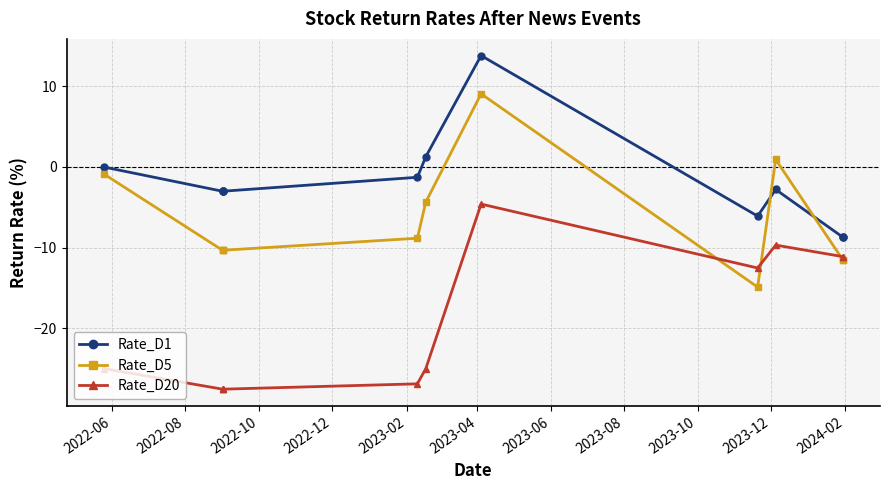

Is this an area chart (filled region under the line)?

No